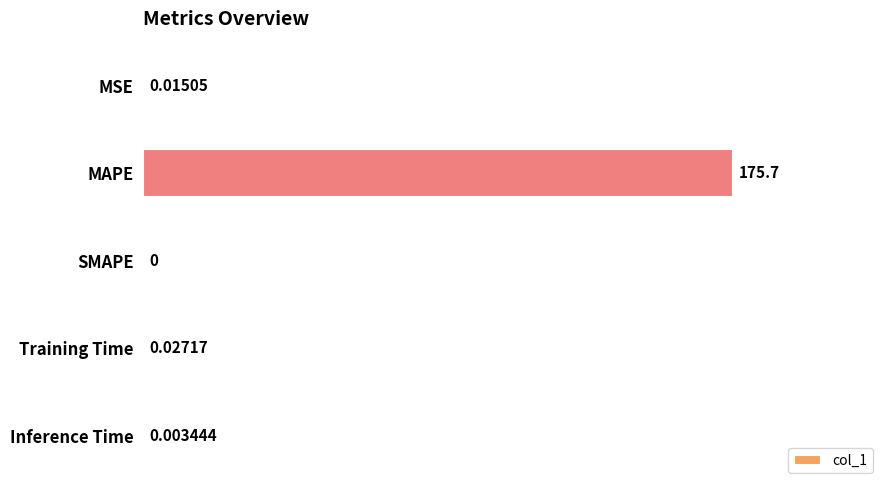

What is the sum of all values?

175.8